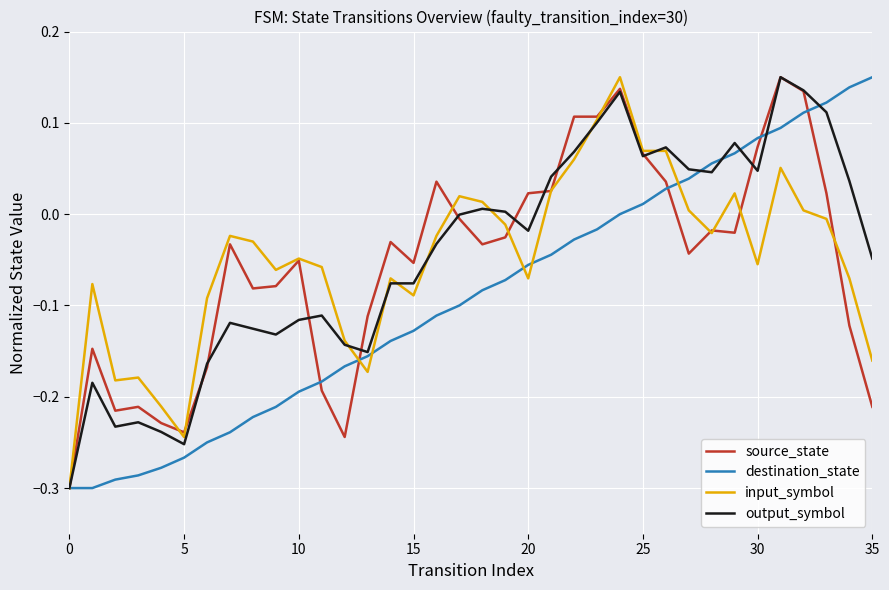

Is this an area chart (filled region under the line)?

No